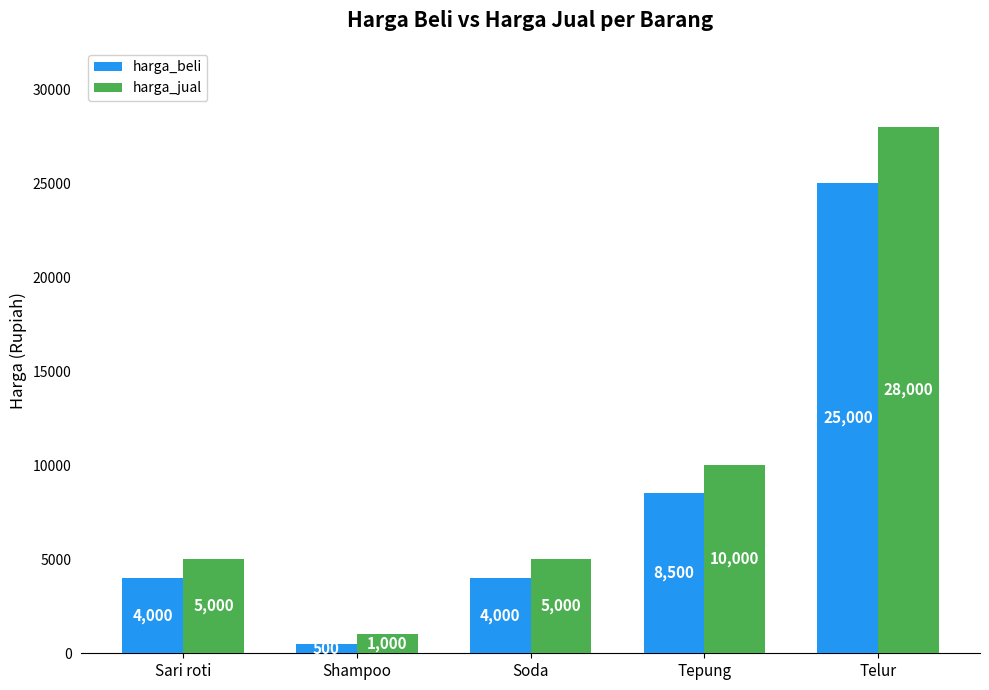

How many categories are shown in the chart?

5